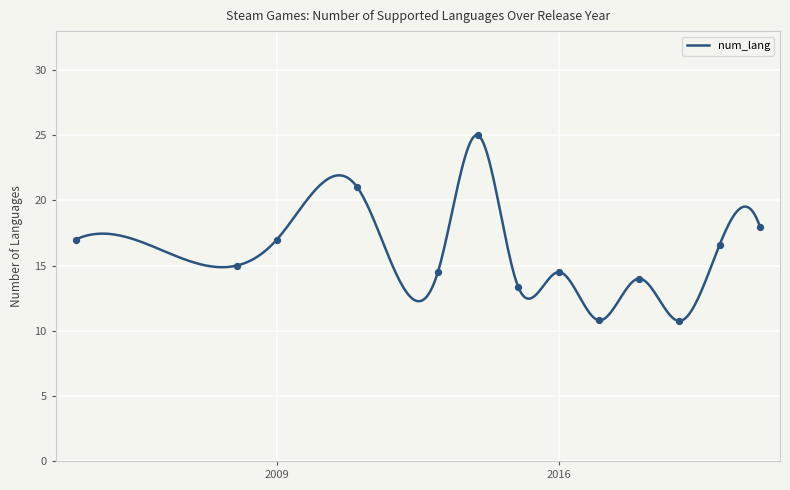

What is the lowest value of the num_lang series?

10.8